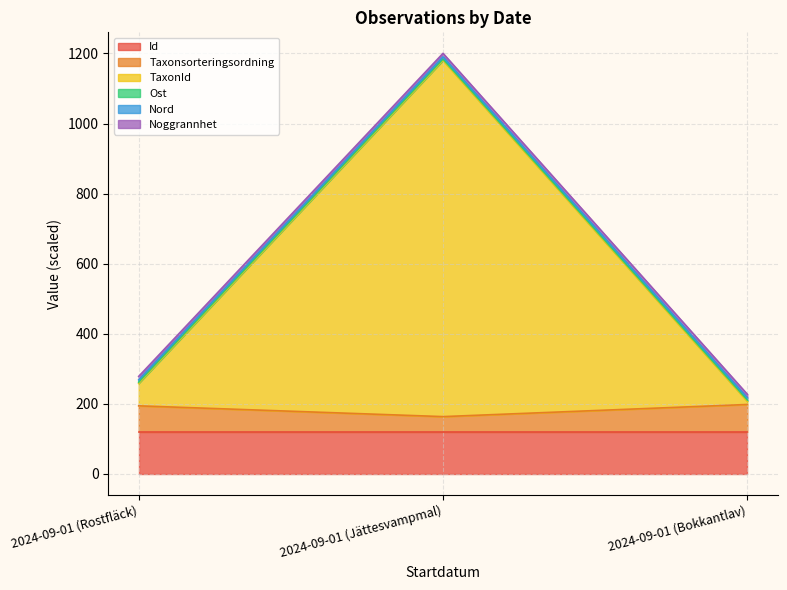

Which series has the largest range (max minus min)?

TaxonId